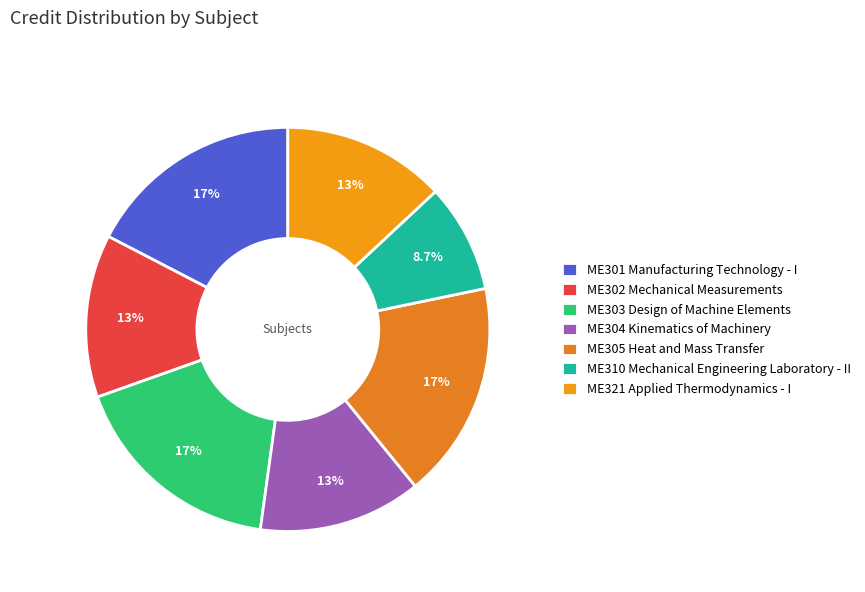

Which slice is the smallest?

ME310 Mechanical Engineering Laboratory - II